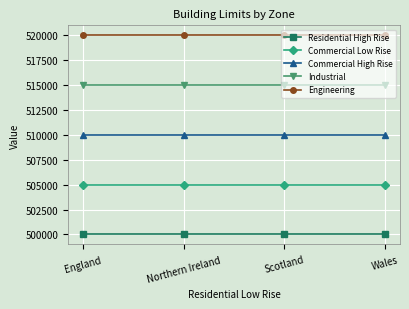

What is the sum of the Residential High Rise values at England and Wales?

1000000